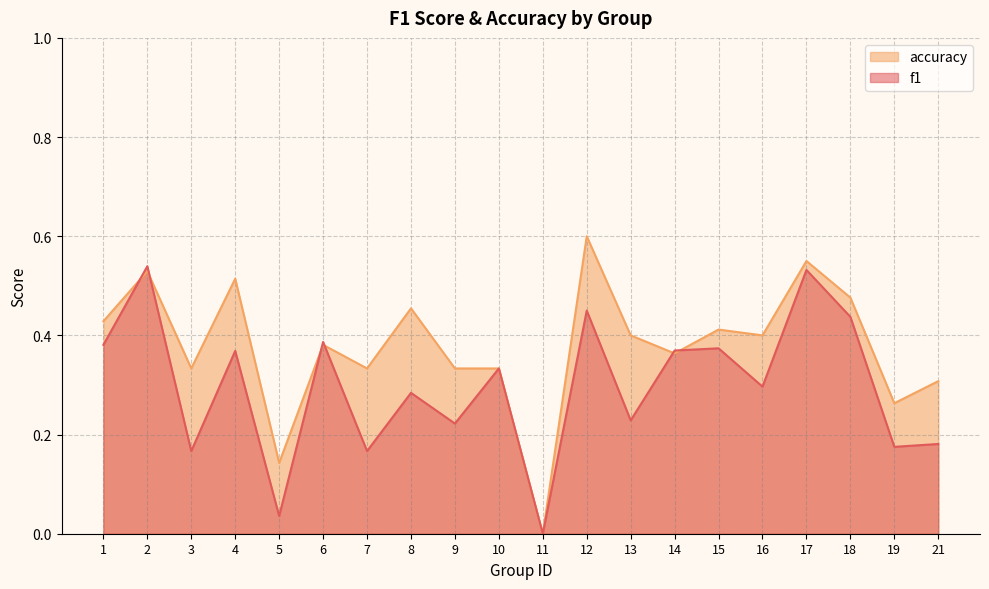

What is the value of the accuracy point at the 14th from the left?

0.4